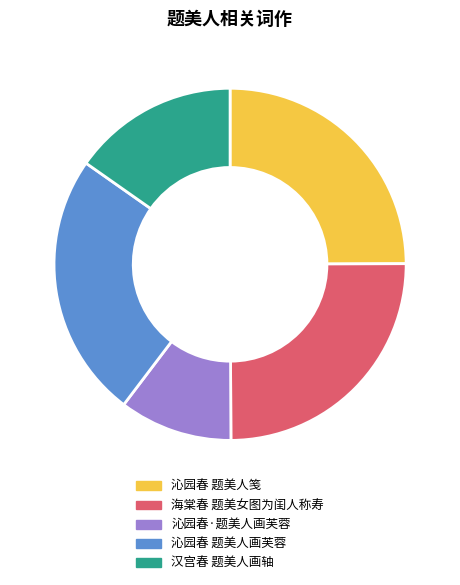

True or false: 海棠春 题美女图为闺人称寿 accounts for 18% of the total.

False